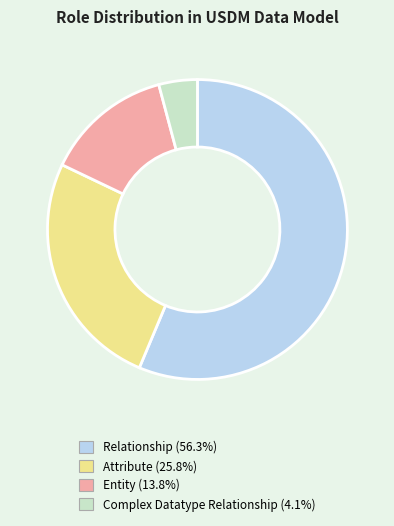

Which slice is the largest?

Relationship